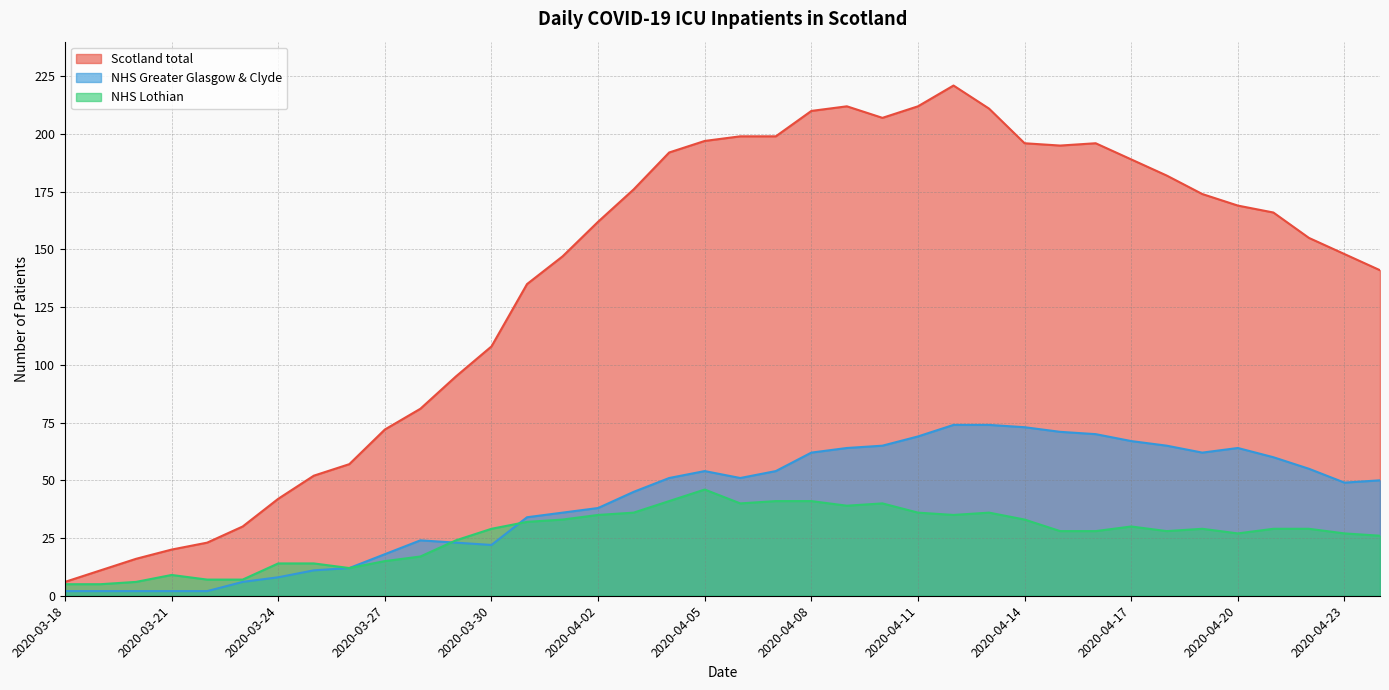

Does the chart display data point markers on the line(s)?

No